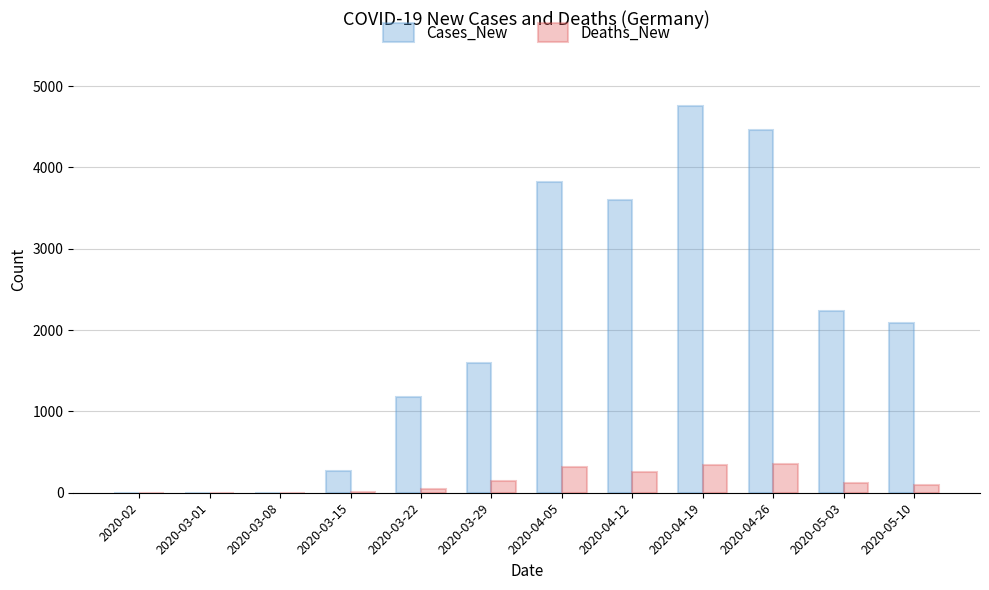

The Cases_New series shows 271 at 2020-03-15. True or false?

True